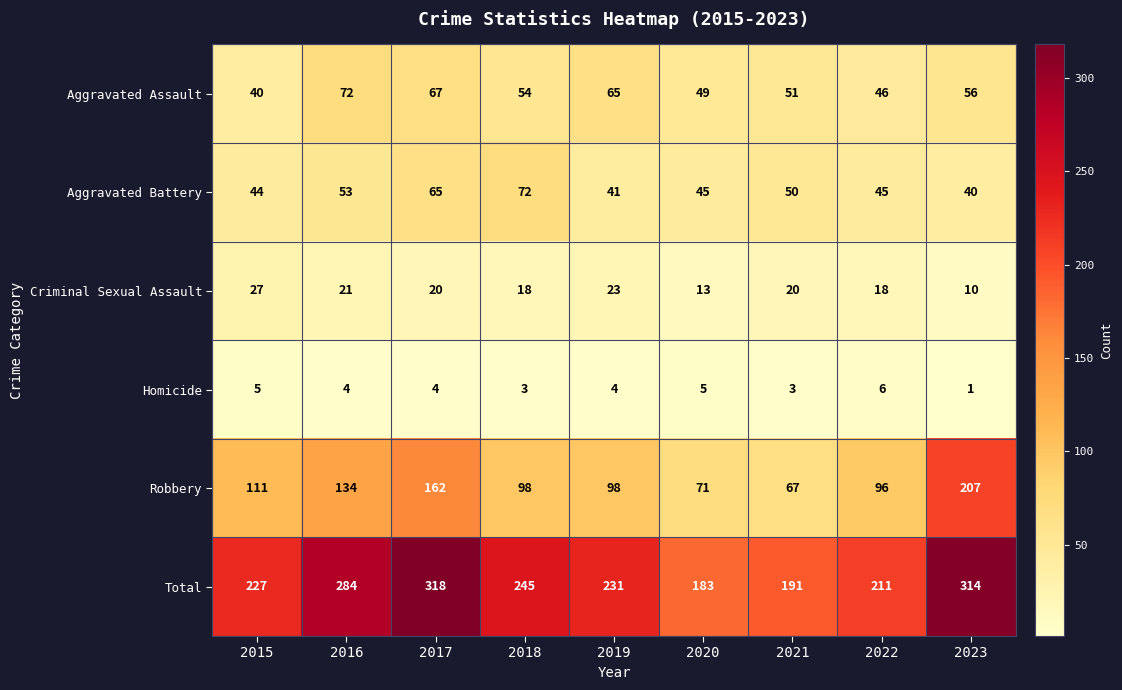

What is the total value across all series at 2019?

462